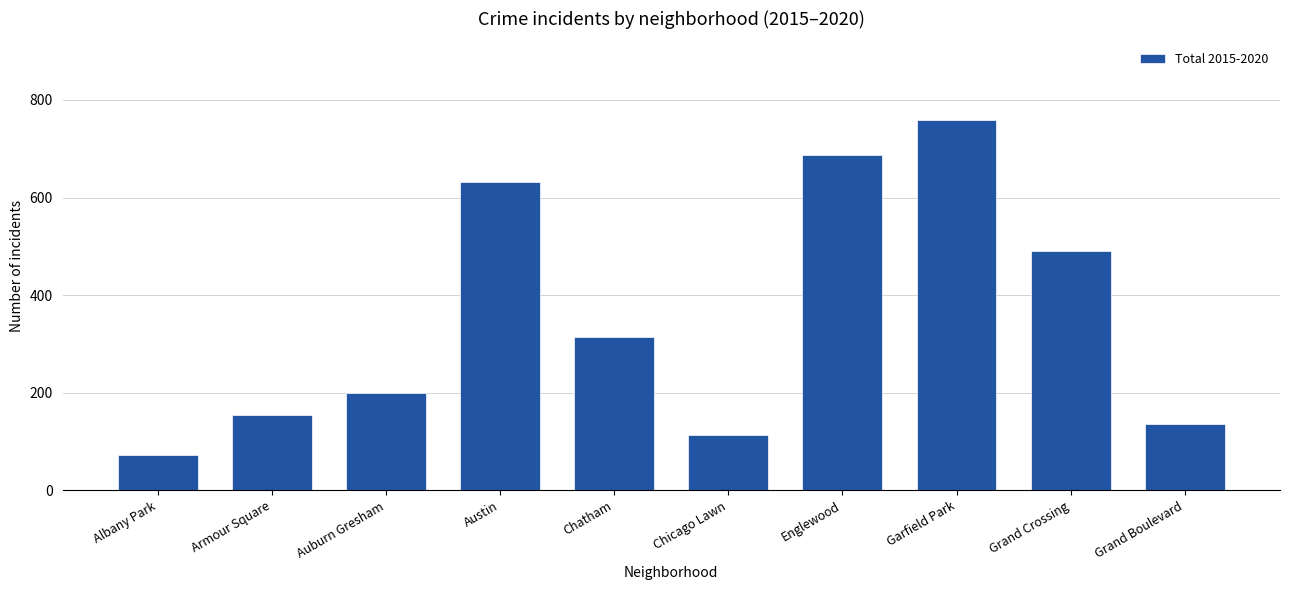

Which category has the highest value across all series?

Garfield Park